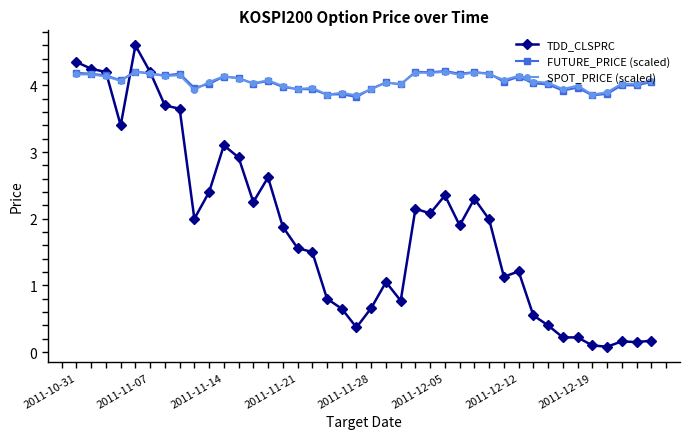

At how many categories does at least one series exceed 3?

40